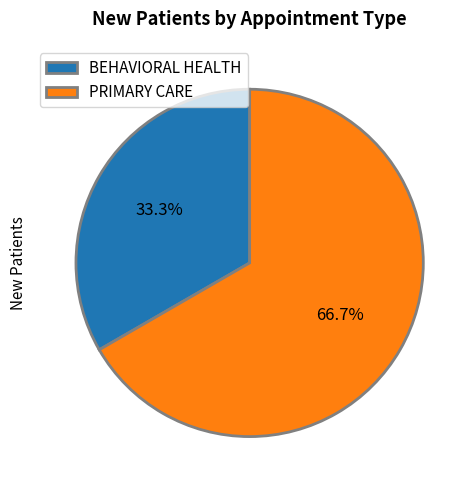

Count the number of slices in the pie.

2